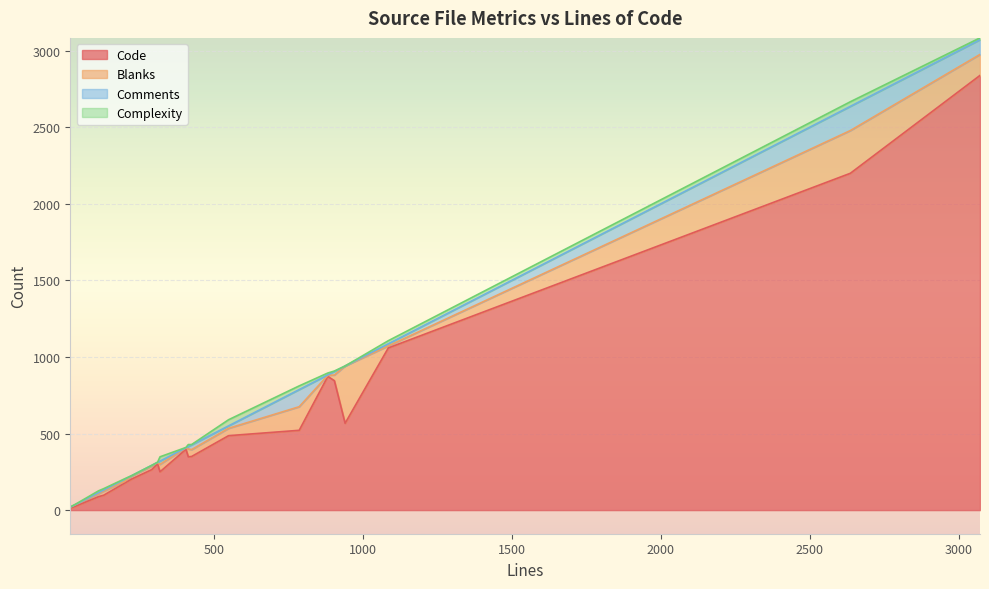

True or false: Code and Blanks cross at least once.

False